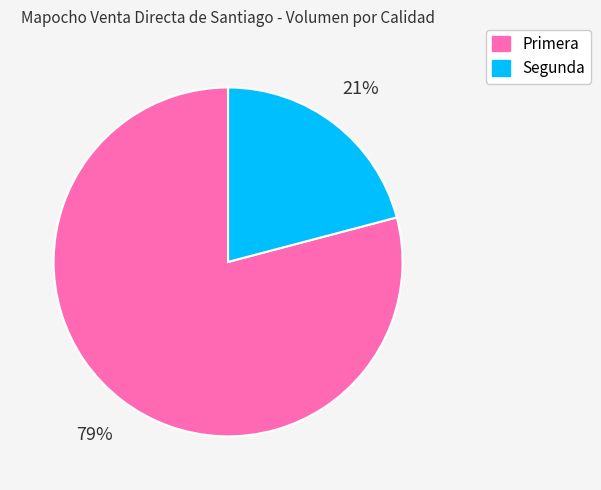

Combined, do Primera and Segunda account for over 50%?

Yes